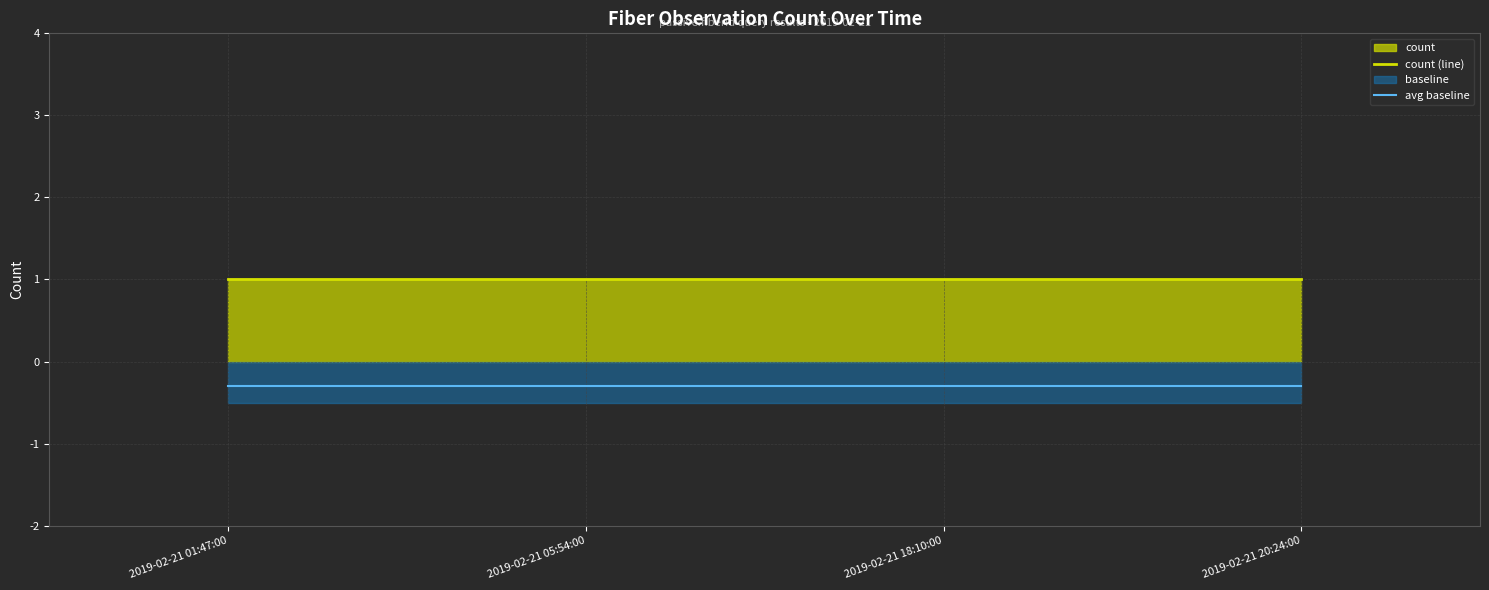

Rank the categories by count (line) value from lowest to highest.

2019-02-21 01:47:00, 2019-02-21 05:54:00, 2019-02-21 18:10:00, 2019-02-21 20:24:00